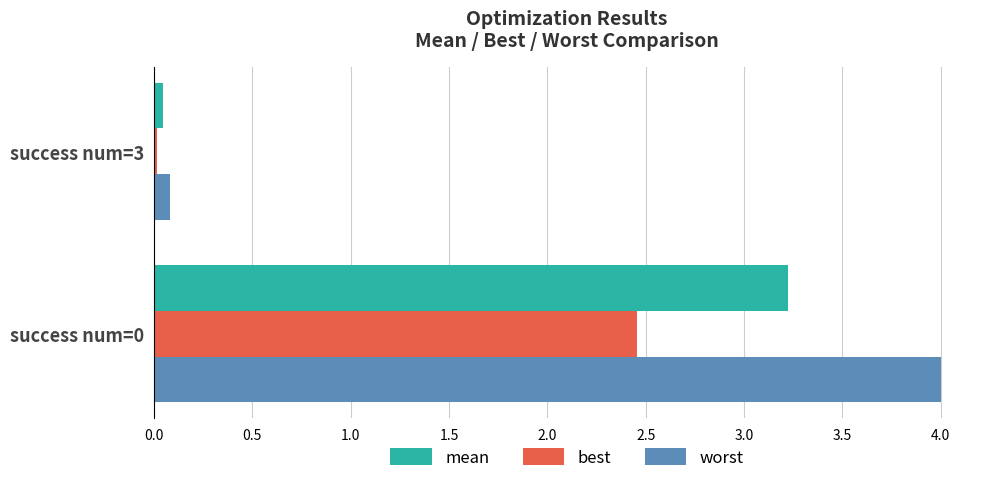

At success num=0, list the series in order from smallest to largest.

best, mean, worst